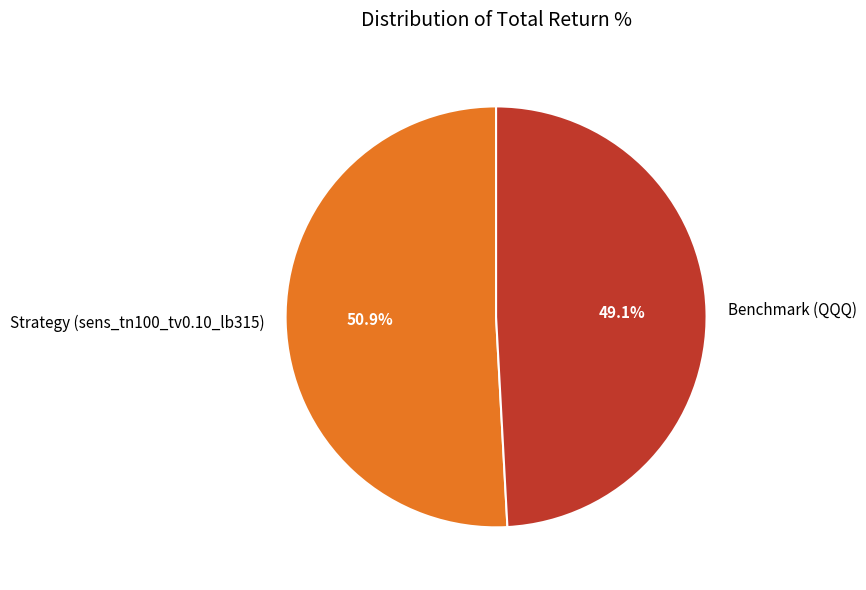

The Benchmark (QQQ) slice represents 43% of the pie. True or false?

False